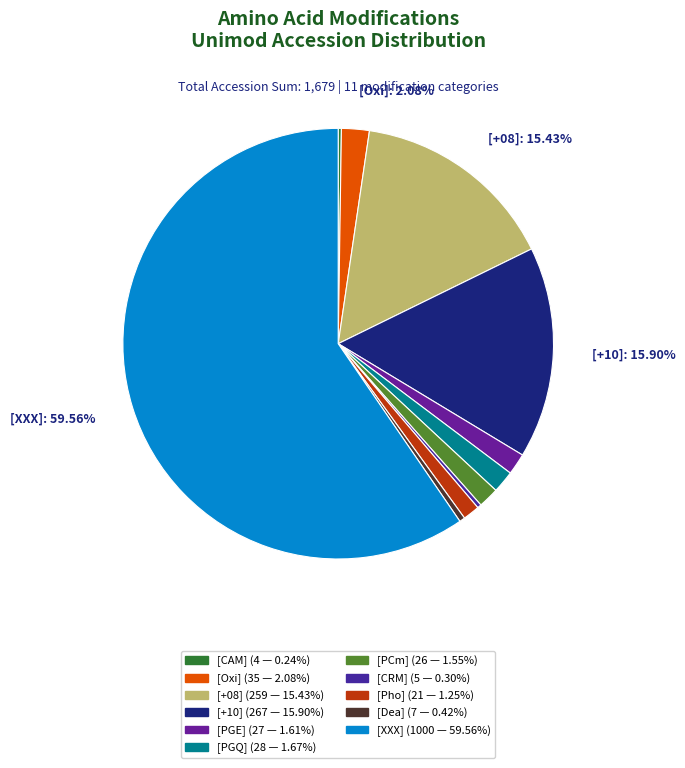

To the nearest percent, what portion does [+10] represent?

16%